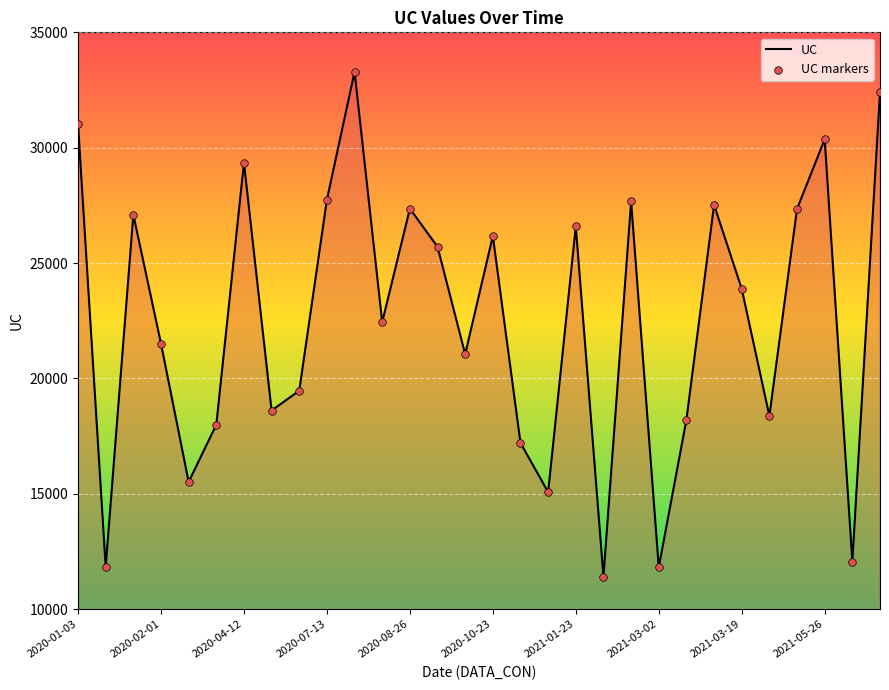

What is the smallest value displayed?

11412